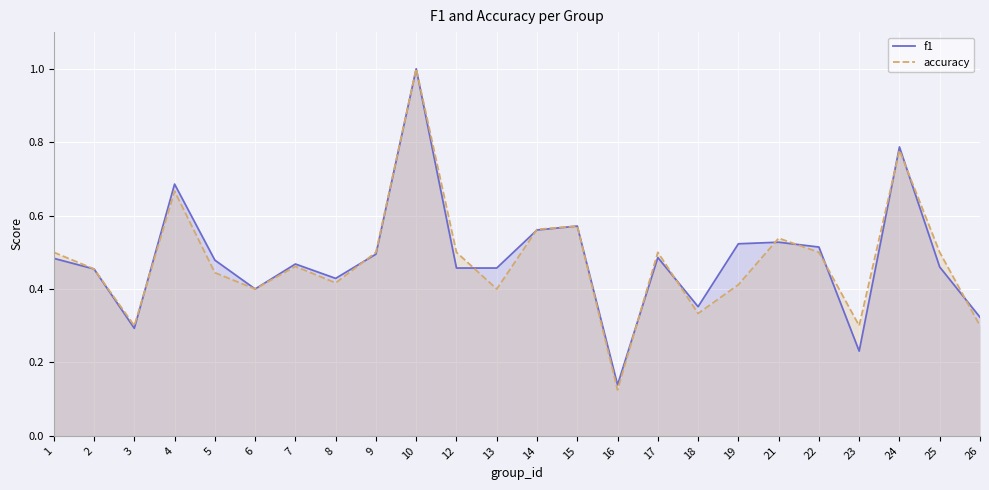

What is the total value across all series at 17?

1.0